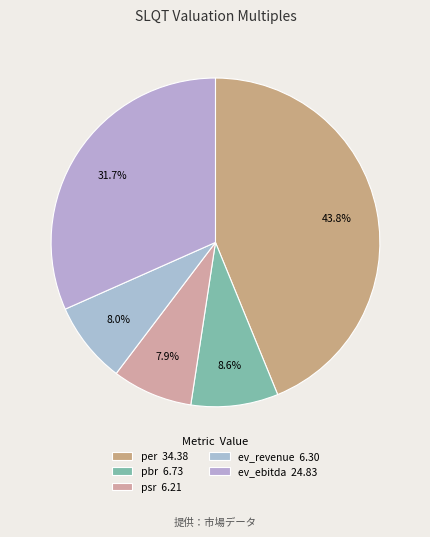

How much of the chart is everything except ev_revenue?

92.0%